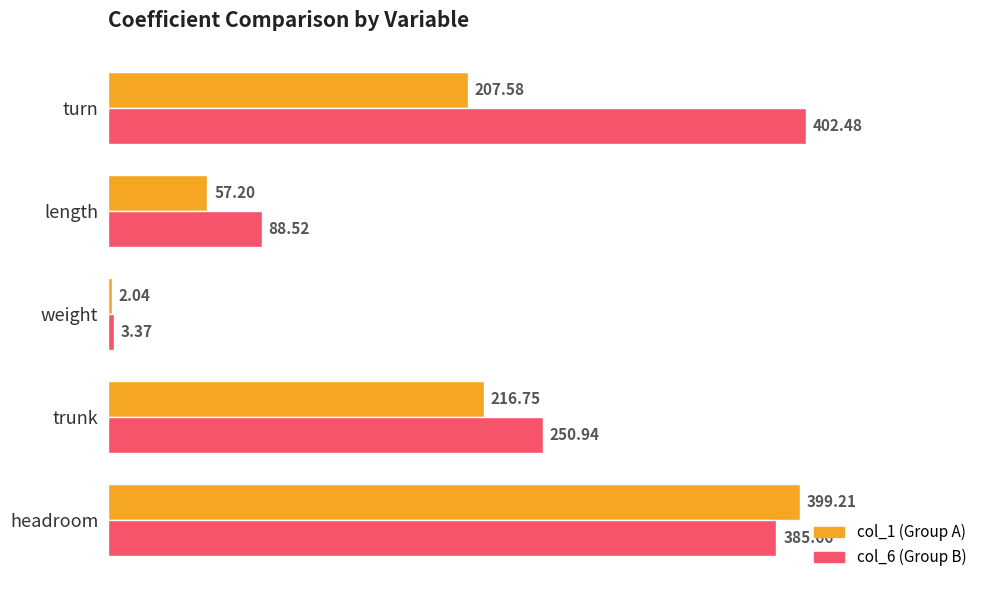

What is the spread (max minus min) of values at length?

31.3